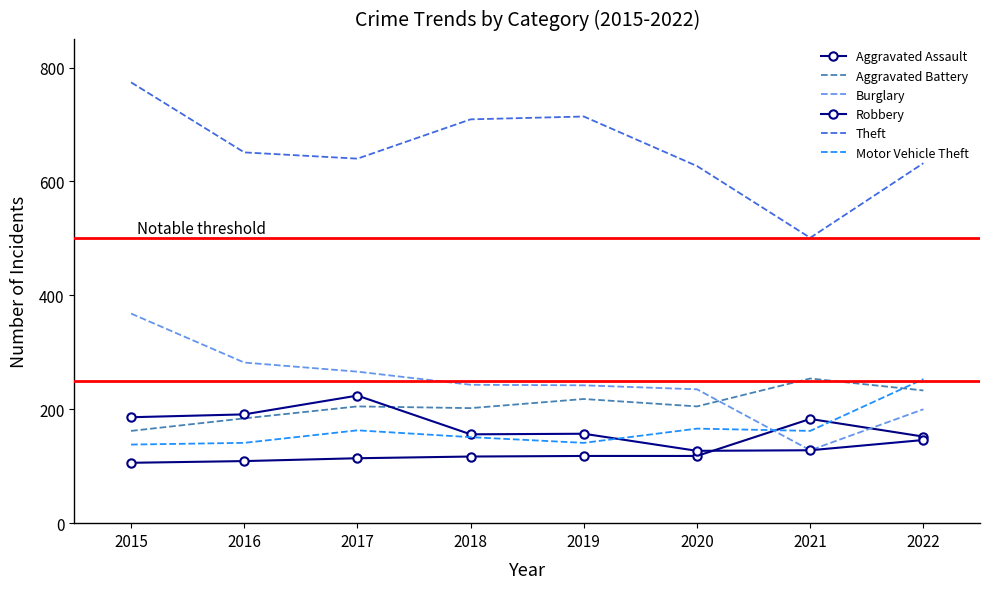

What value does the Burglary series have at 2017, to the nearest 50?

250